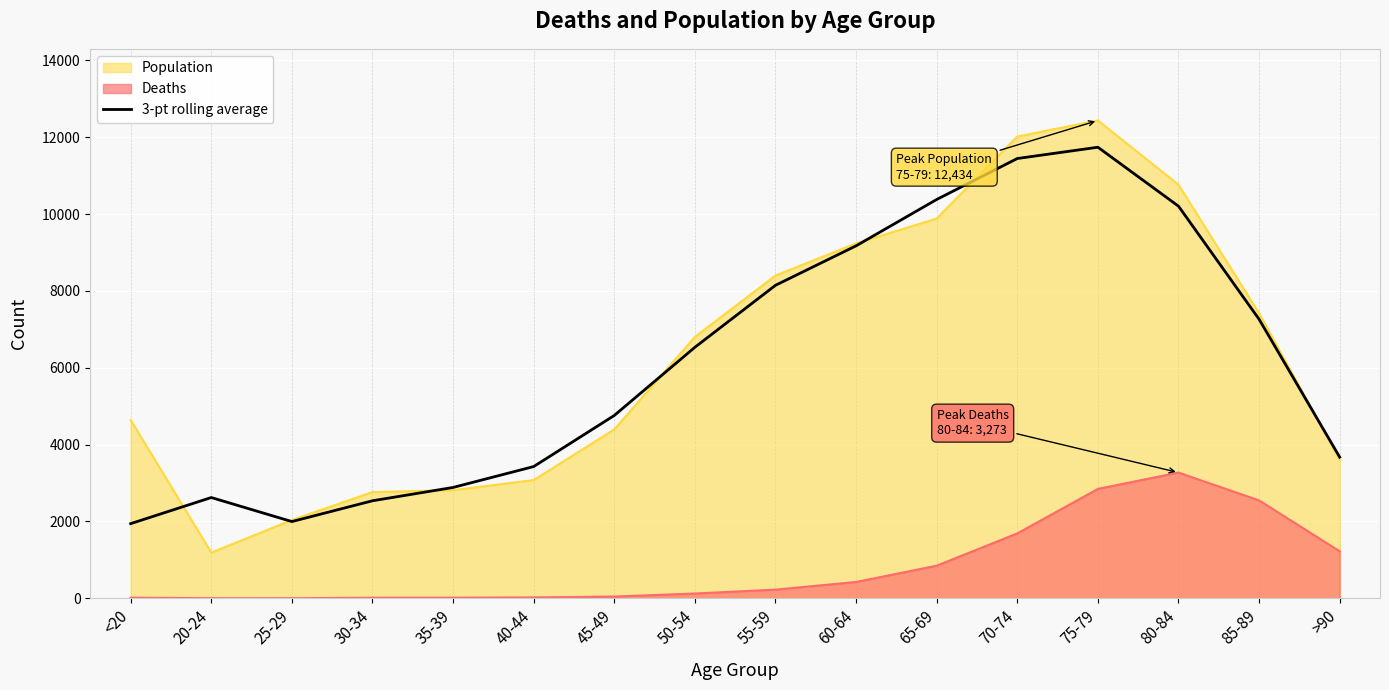

How many lines are shown in the chart?

3